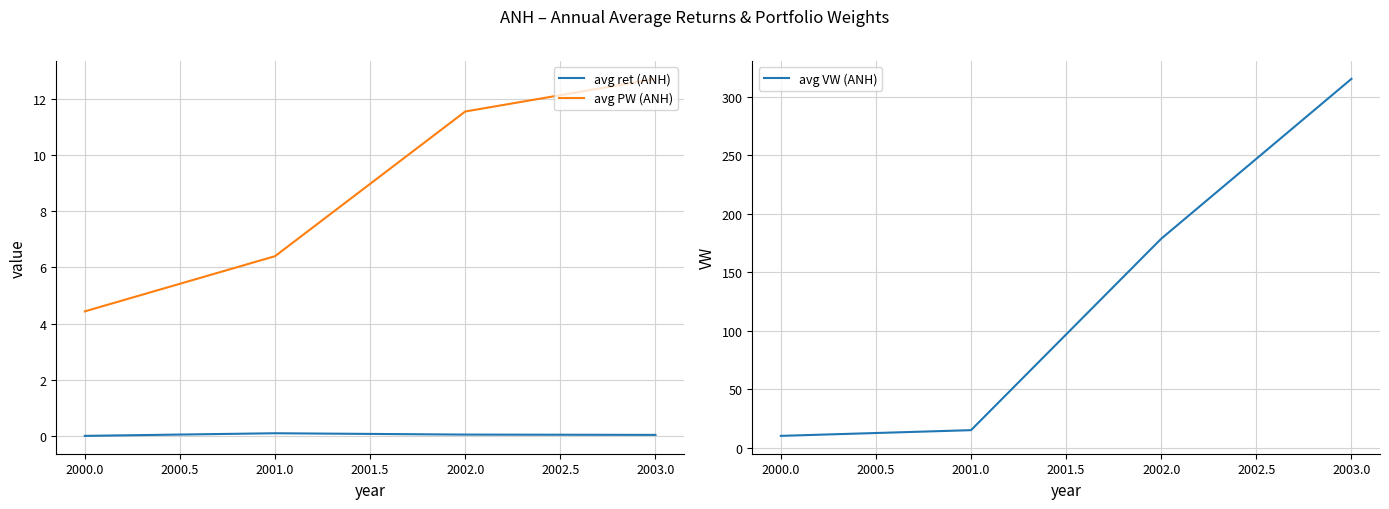

True or false: avg ret (ANH) and avg PW (ANH) cross at least once.

False